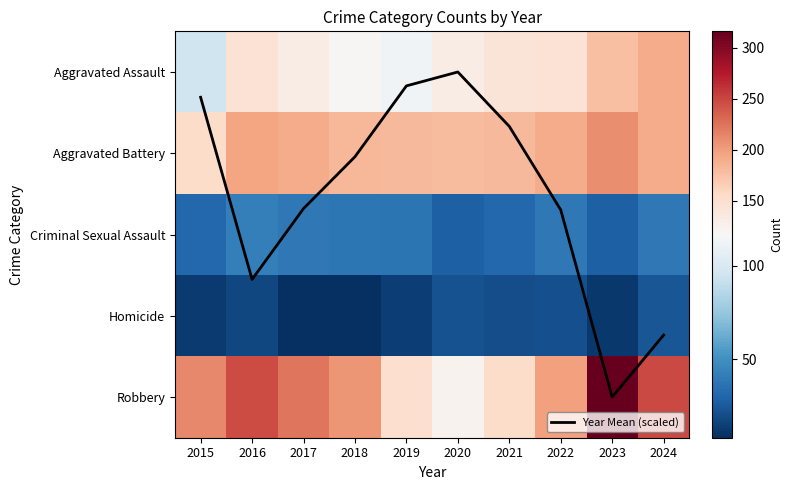

What is the sum of all Year Mean (scaled) values?

15.4